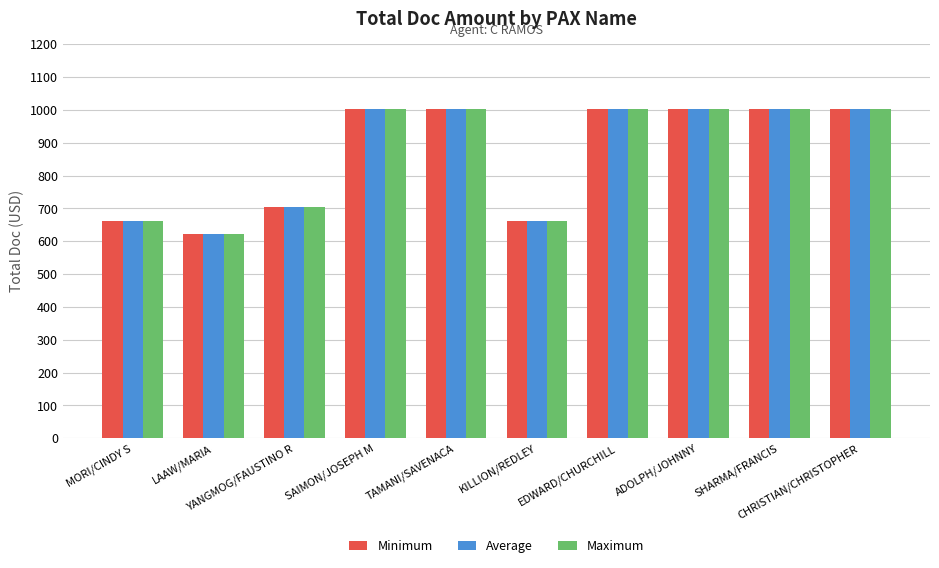

The value of Average at KILLION/REDLEY is 661. True or false?

True